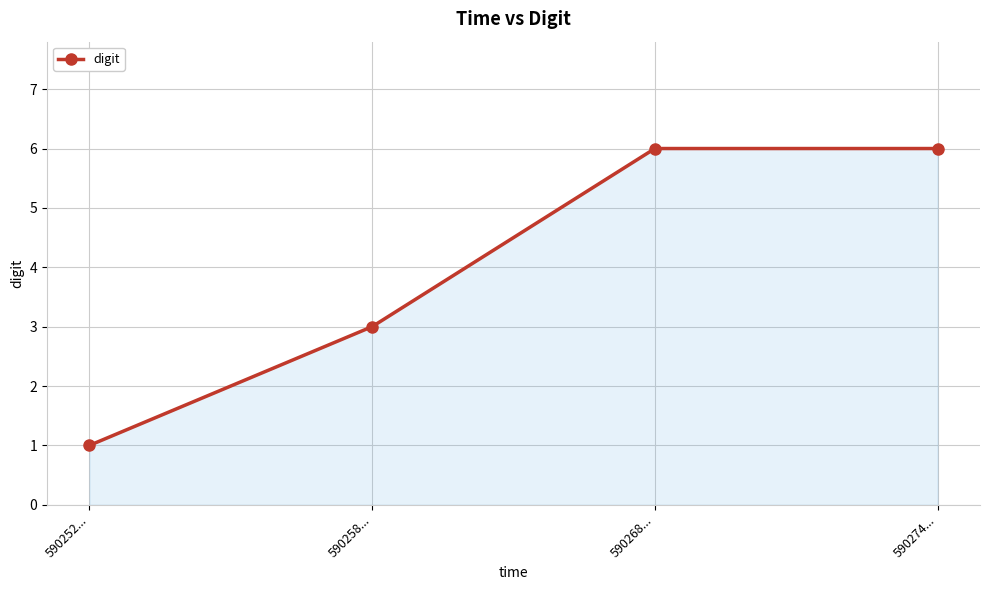

True or false: there are more than 2 points higher than both neighbors.

False